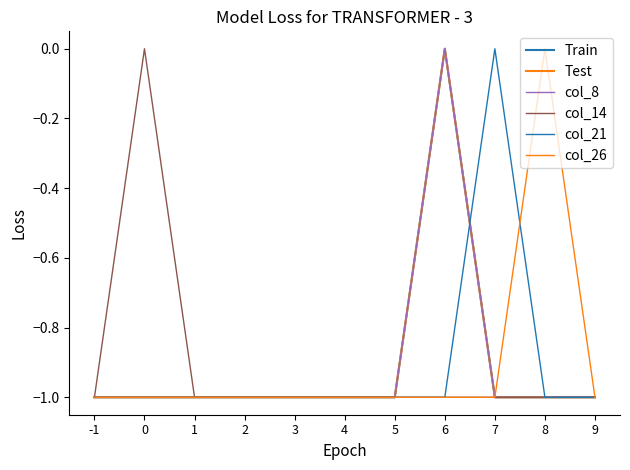

What is the average value of the col_8 series?

-1